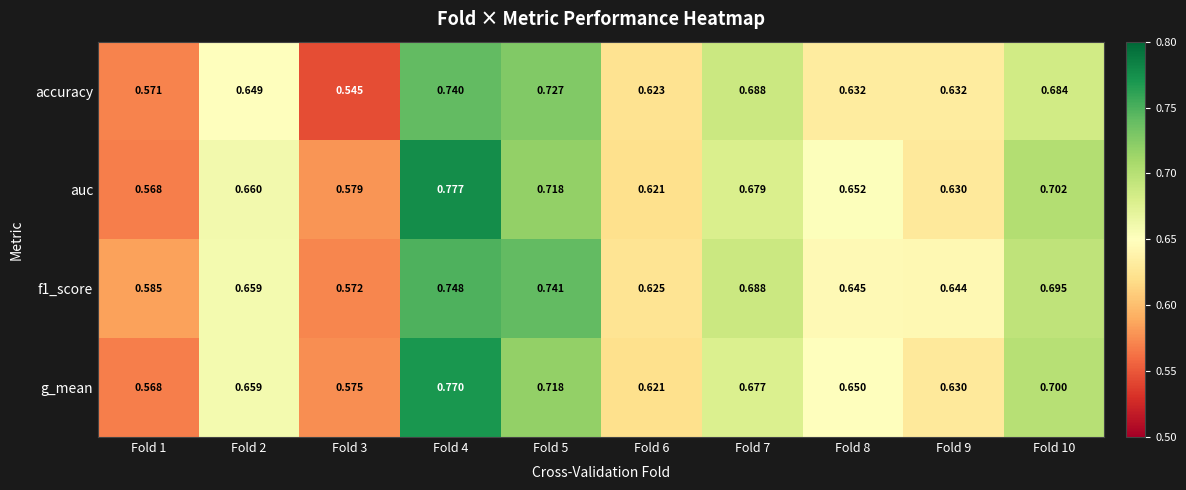

Which series has the widest spread of values?

auc